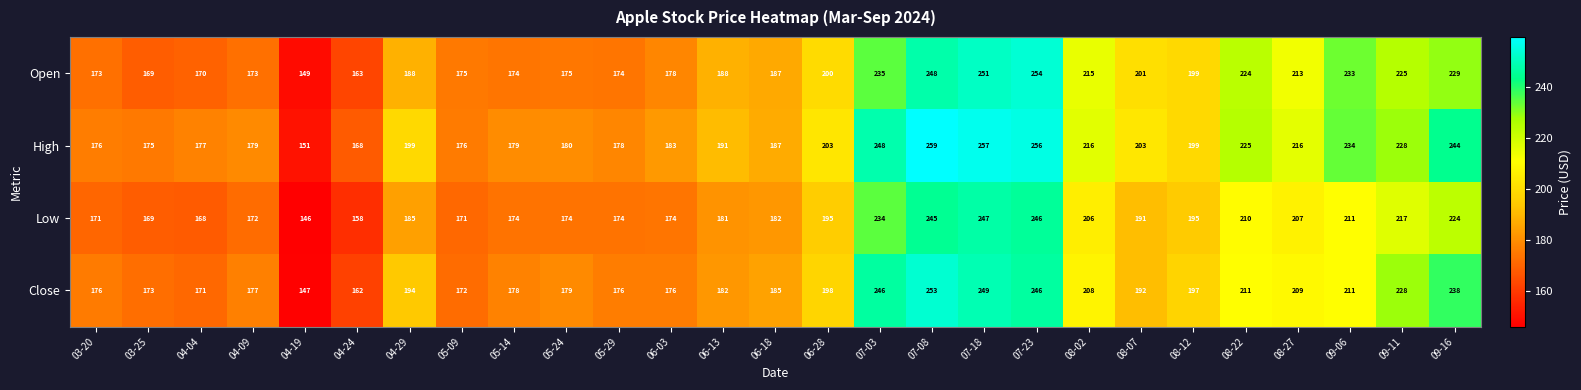

Which series has the widest spread of values?

High